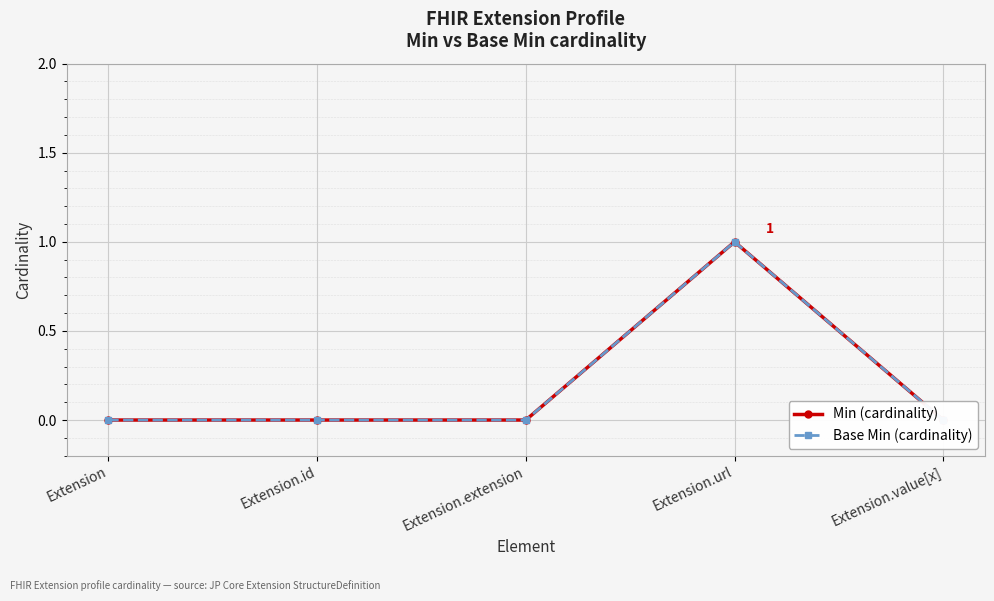

Is it true that Base Min (cardinality) equals 0 at Extension.id?

True